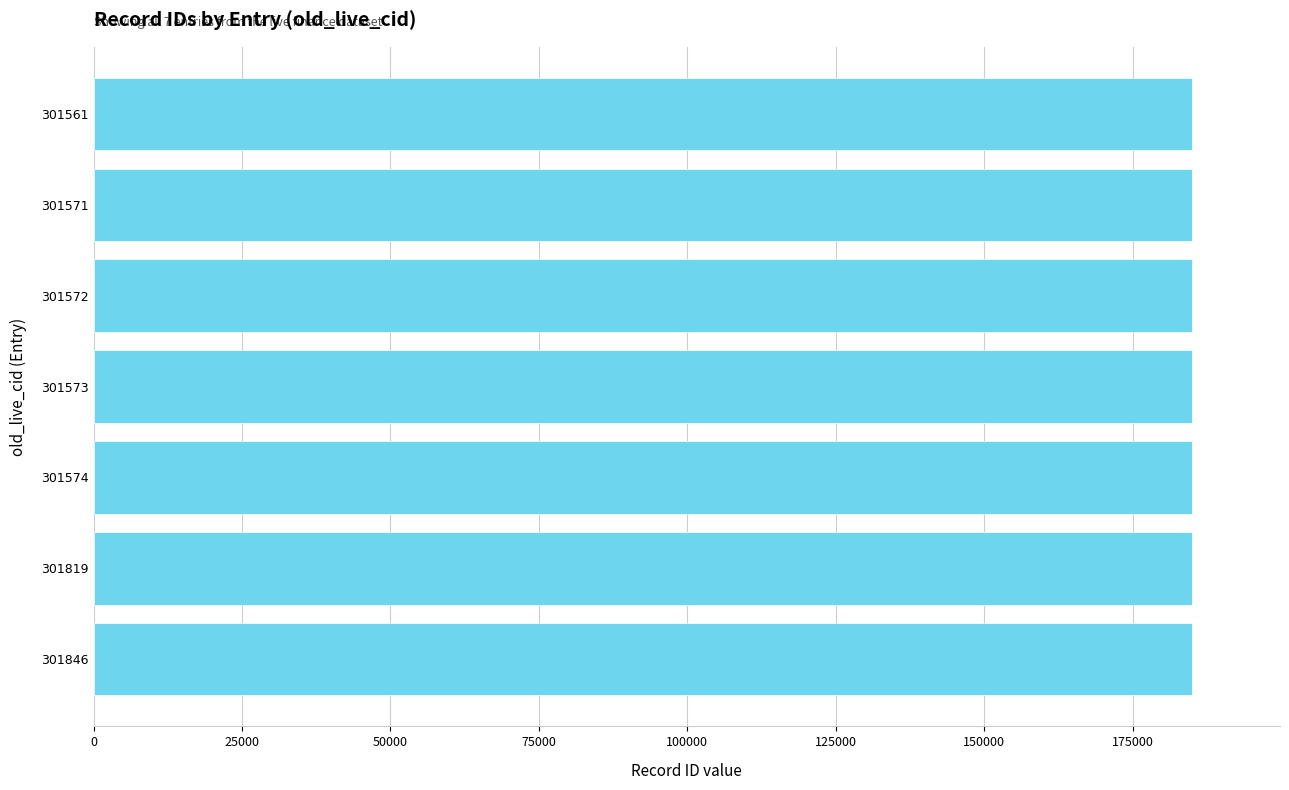

What is the ratio of the value at 301574 to the value at 301573?

1.0